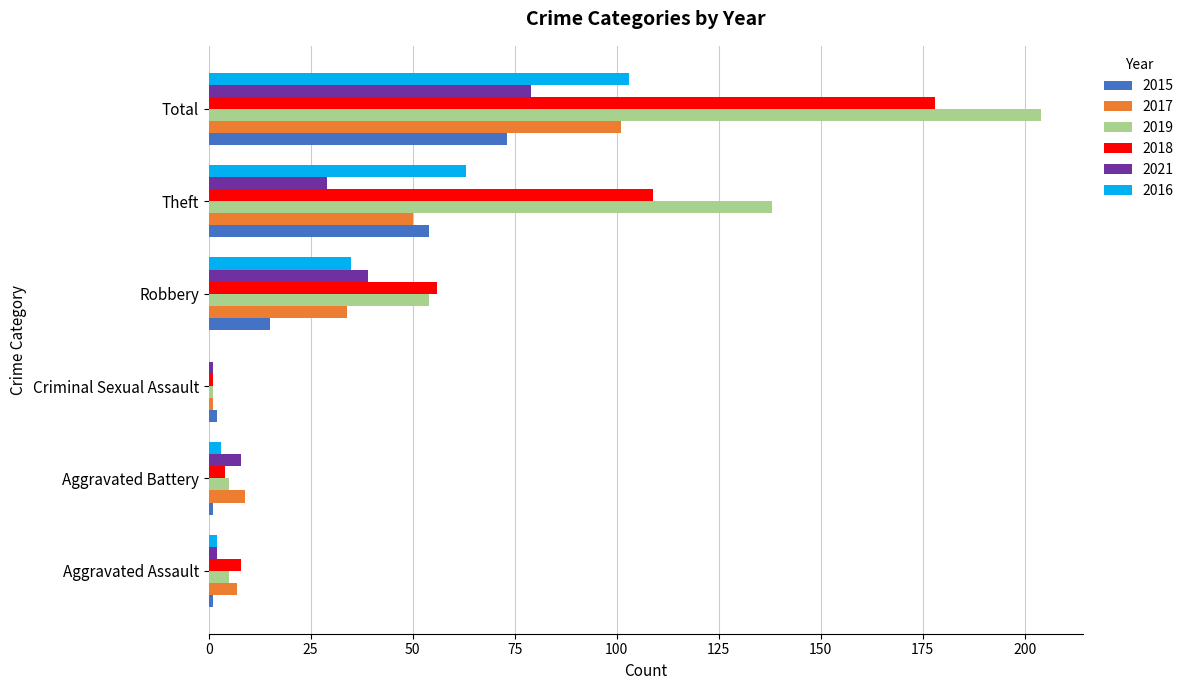

How many data points does each series have?

6